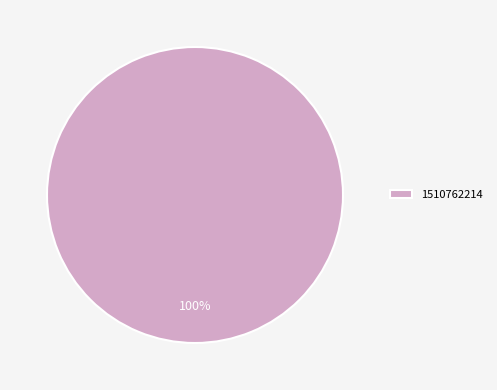

To the nearest percent, what portion does 1510762214 represent?

100%